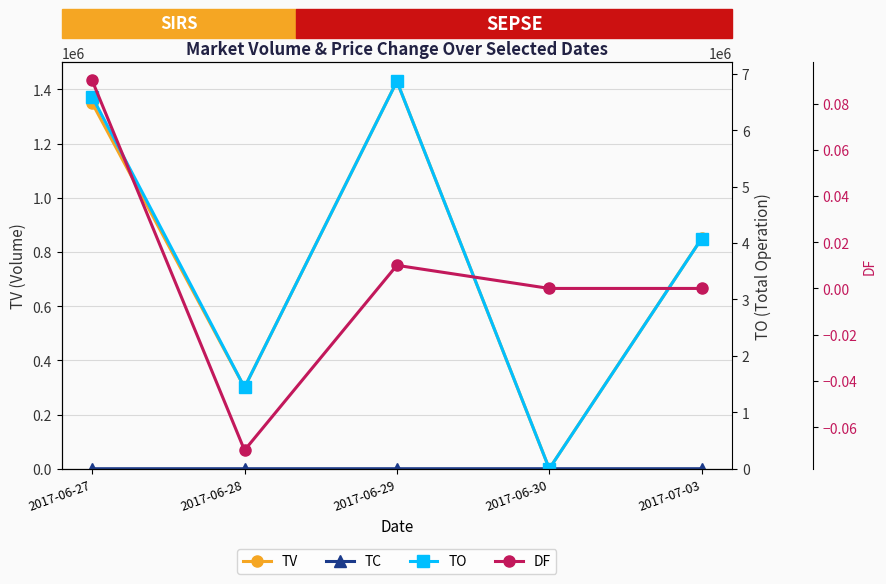

The value of TV at 2017-06-30 is 0.0. True or false?

True